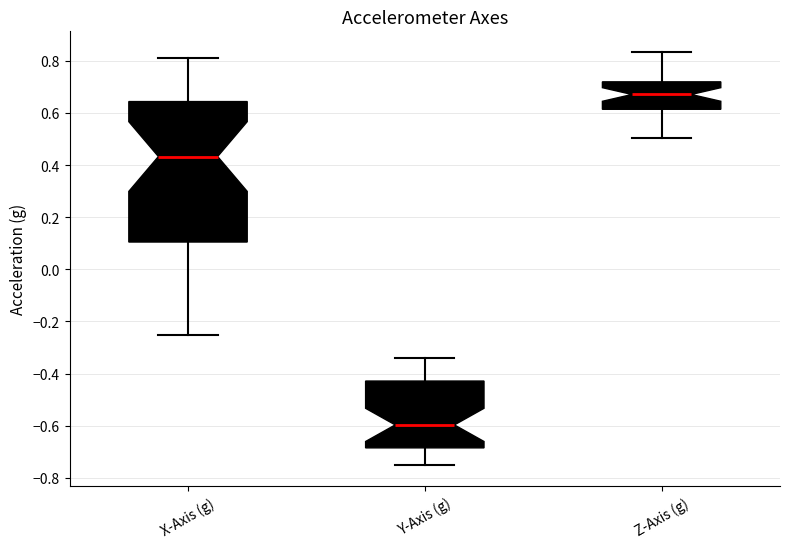

Reading left to right, transcribe this box plot: for each box, give where its median line is, the range the box spans, and where its two whiskers end, as read against the y-axis. The values are not printed on the chart, so give them approximately, as read against the axis.

X-Axis (g): median 0.44, box 0.10 to 0.64, whiskers -0.26 to 0.82
Y-Axis (g): median -0.60, box -0.68 to -0.42, whiskers -0.76 to -0.34
Z-Axis (g): median 0.68, box 0.62 to 0.72, whiskers 0.50 to 0.84